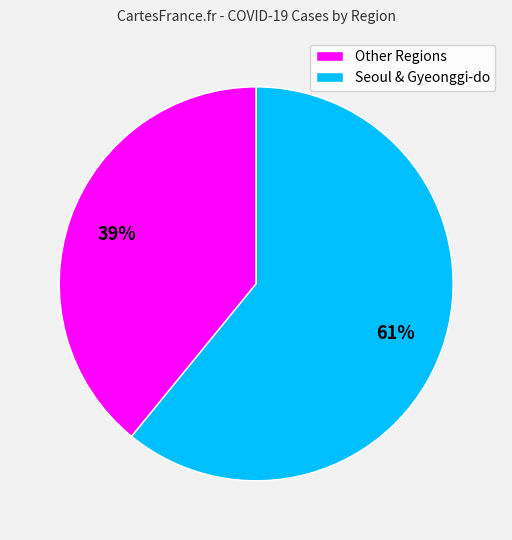

What is the smallest slice in the pie chart?

Other Regions